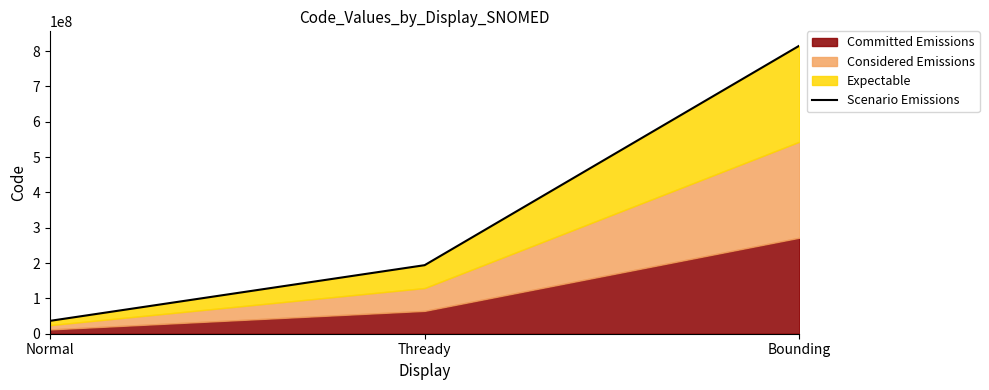

How many lines are shown in the chart?

1